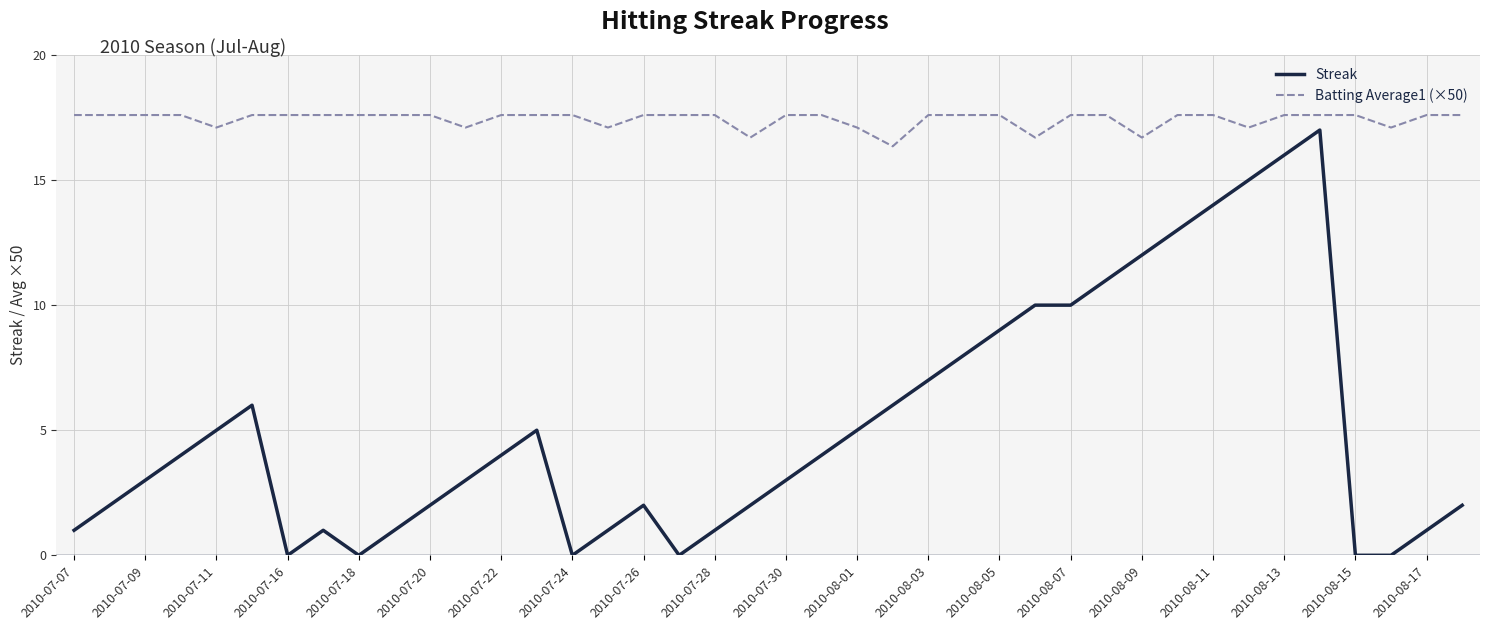

What is the minimum value for Batting Average1 (×50)?

16.4